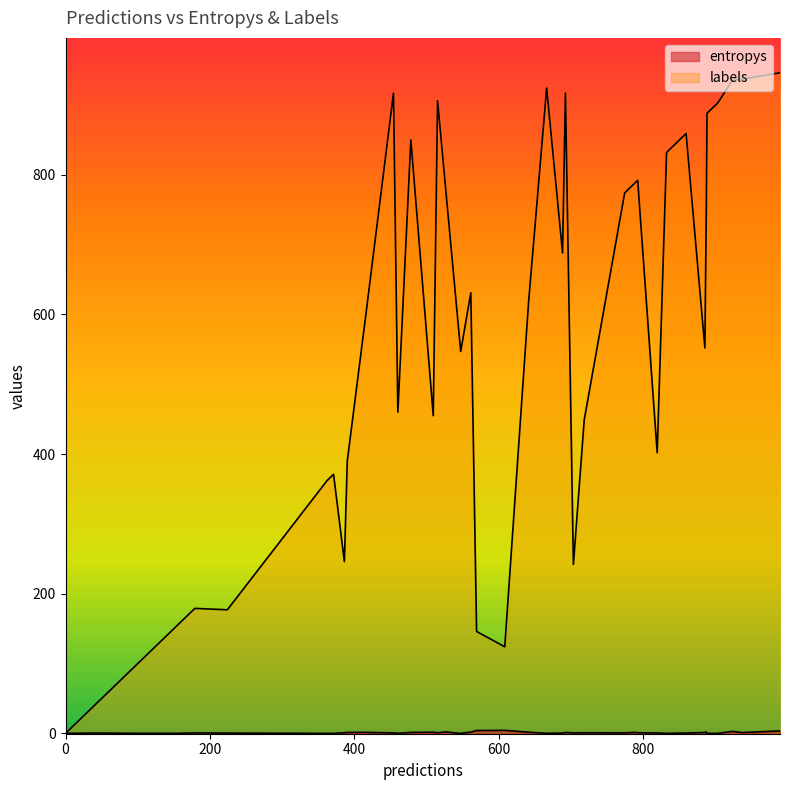

Count the number of data series in this chart.

2